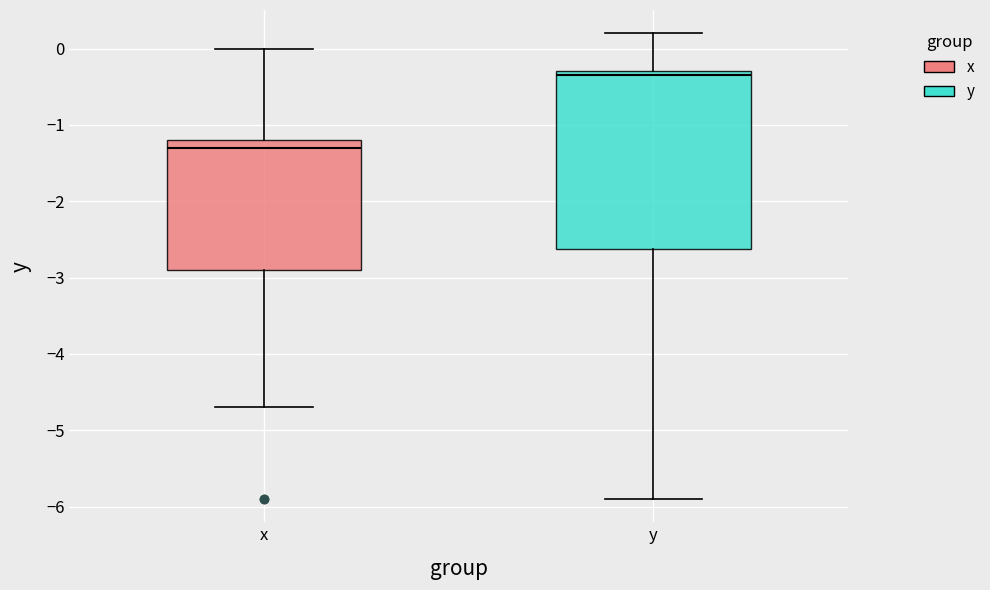

Comparing the boxes themselves (not the whiskers), which one is the tallest?

y